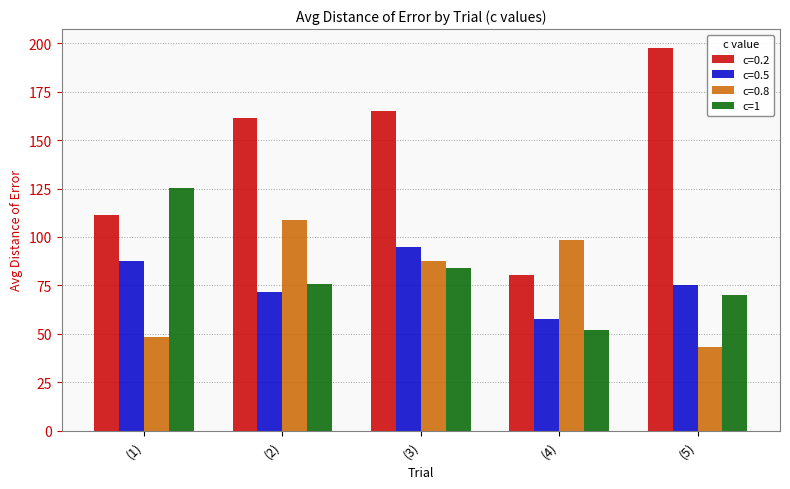

Which series has the largest range (max minus min)?

c=0.2